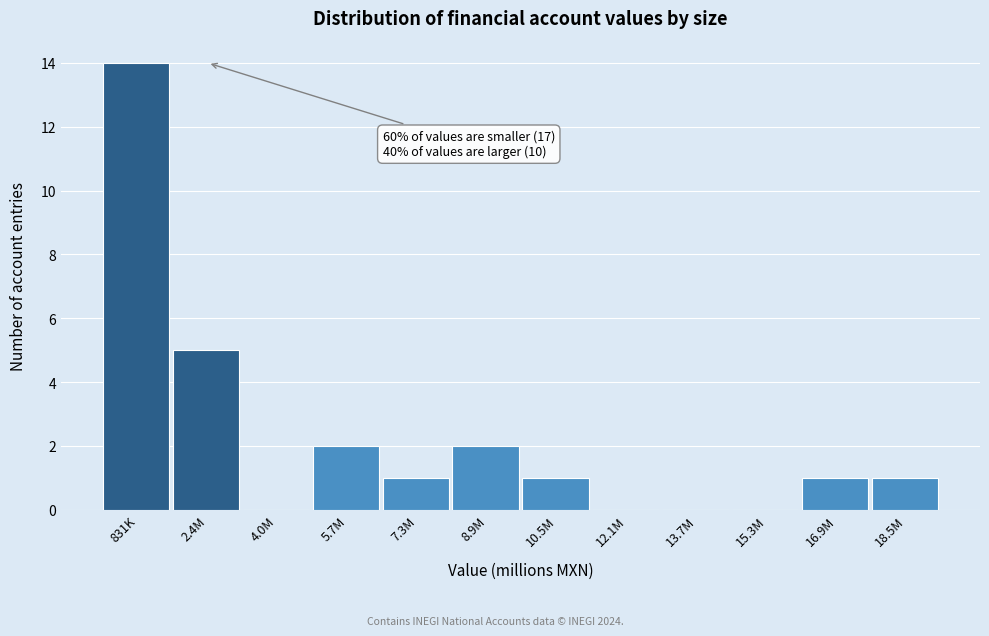

Reading left to right, extract all data points from this chart.

831K=14	2.4M=5	4.0M=0	5.7M=2	7.3M=1	8.9M=2	10.5M=1	12.1M=0	13.7M=0	15.3M=0	16.9M=1	18.5M=1